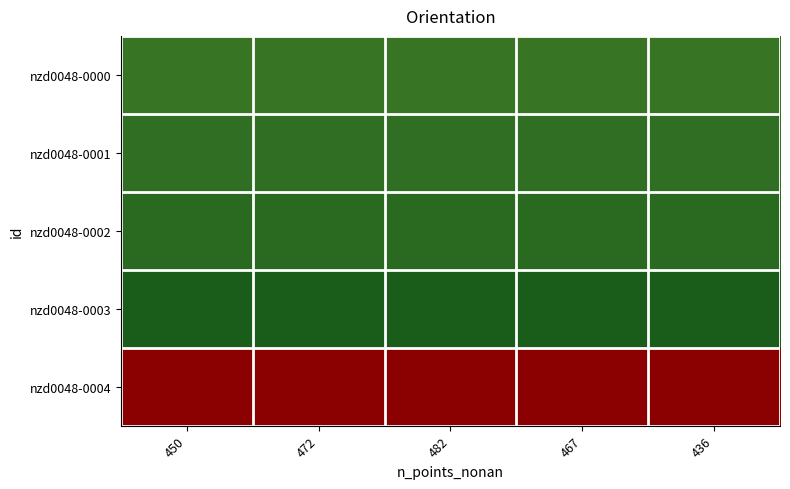

Reading left to right, what are all the values shown in this chart?

nzd0048-0000: 450=38.1	472=38.1	482=38.1	467=38.1	436=38.1
nzd0048-0001: 450=31.9	472=31.9	482=31.9	467=31.9	436=31.9
nzd0048-0002: 450=24.8	472=24.8	482=24.8	467=24.8	436=24.8
nzd0048-0003: 450=9.3	472=9.3	482=9.3	467=9.3	436=9.3
nzd0048-0004: 450=354.7	472=354.7	482=354.7	467=354.7	436=354.7